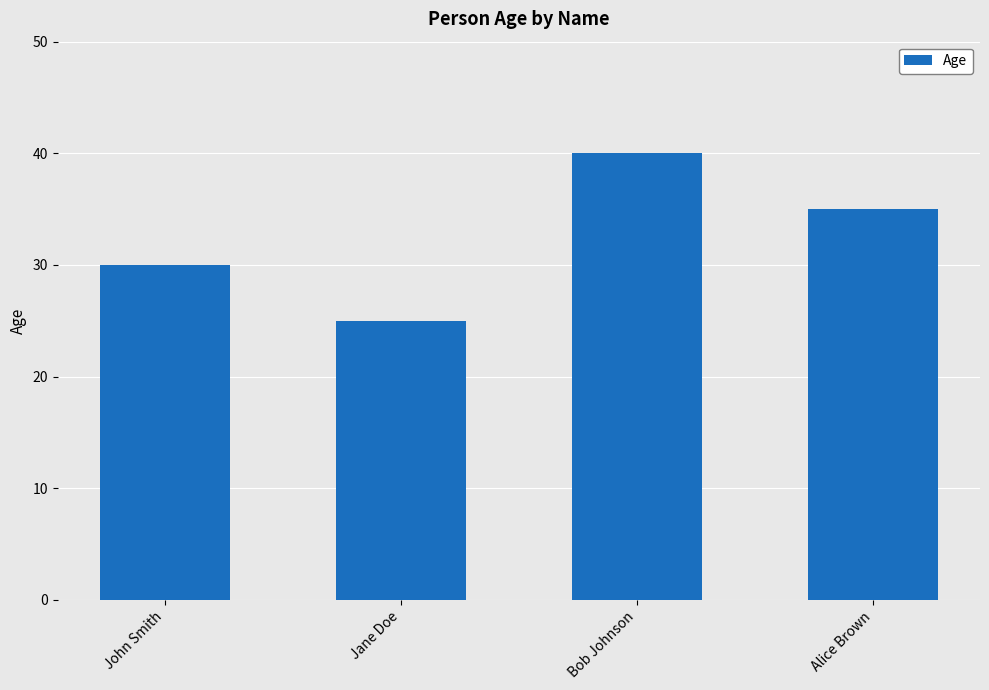

What is the sum of the values at John Smith and Jane Doe?

55